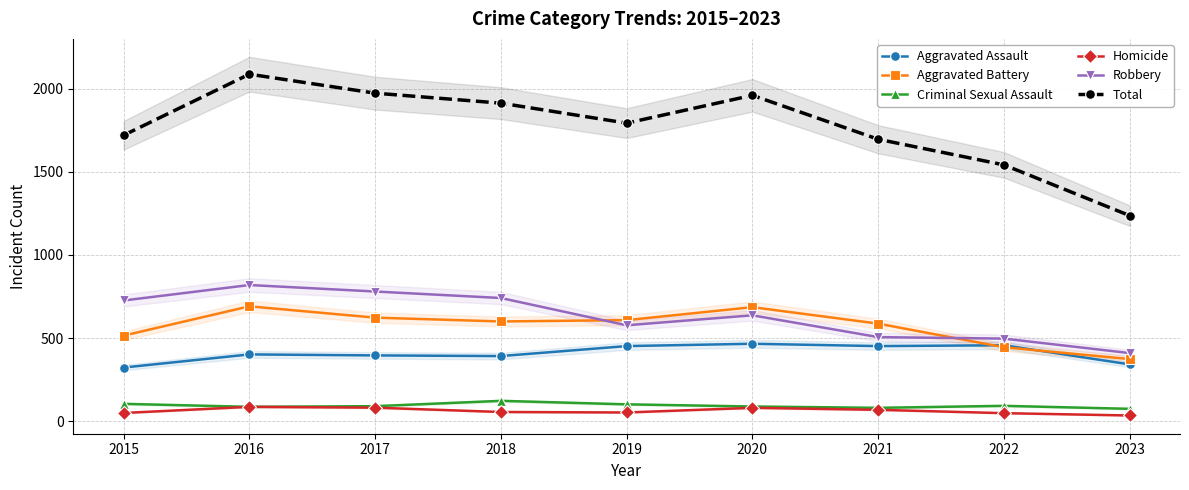

Which series has the largest total across all categories?

Total